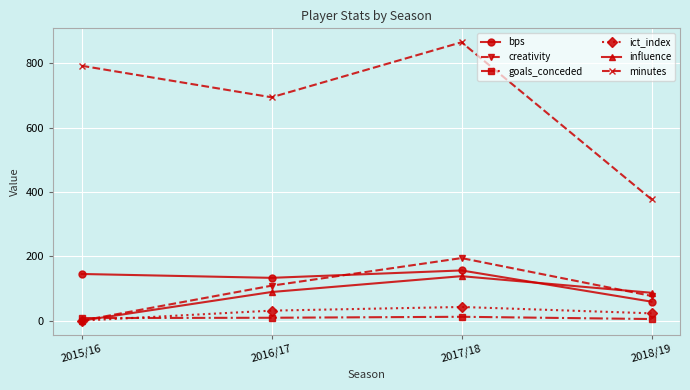

List the labels in order of minutes value, largest first.

2017/18, 2015/16, 2016/17, 2018/19